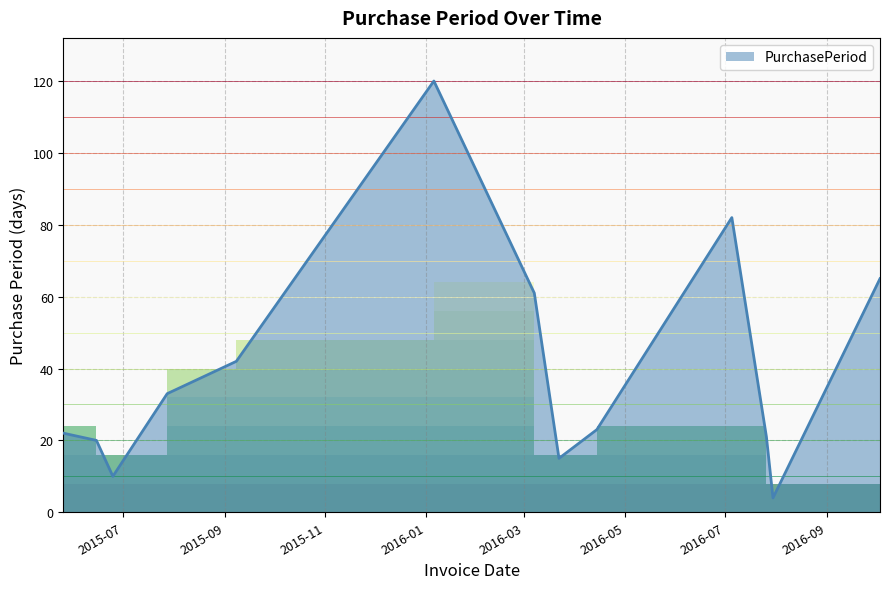

What is the greatest value displayed?

120